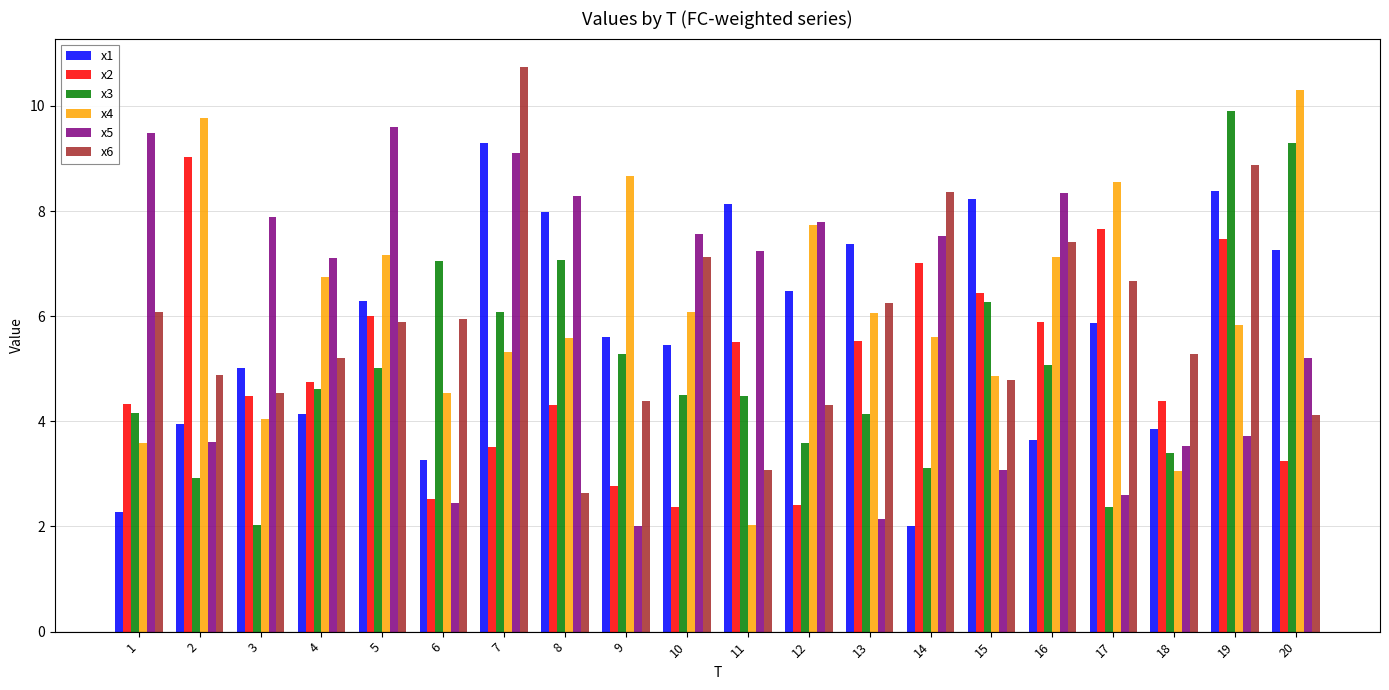

What are all the series names shown in the legend?

x1, x2, x3, x4, x5, x6